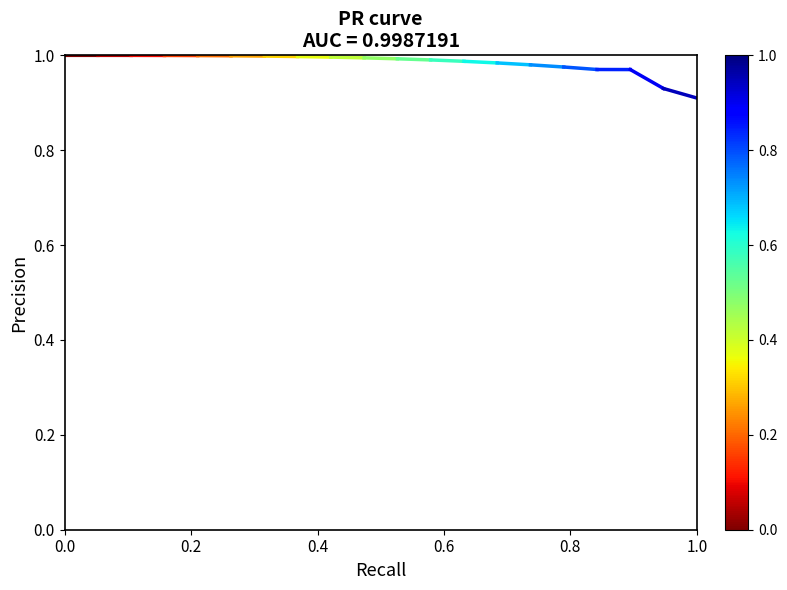

Read the value at 0.0.

1.0